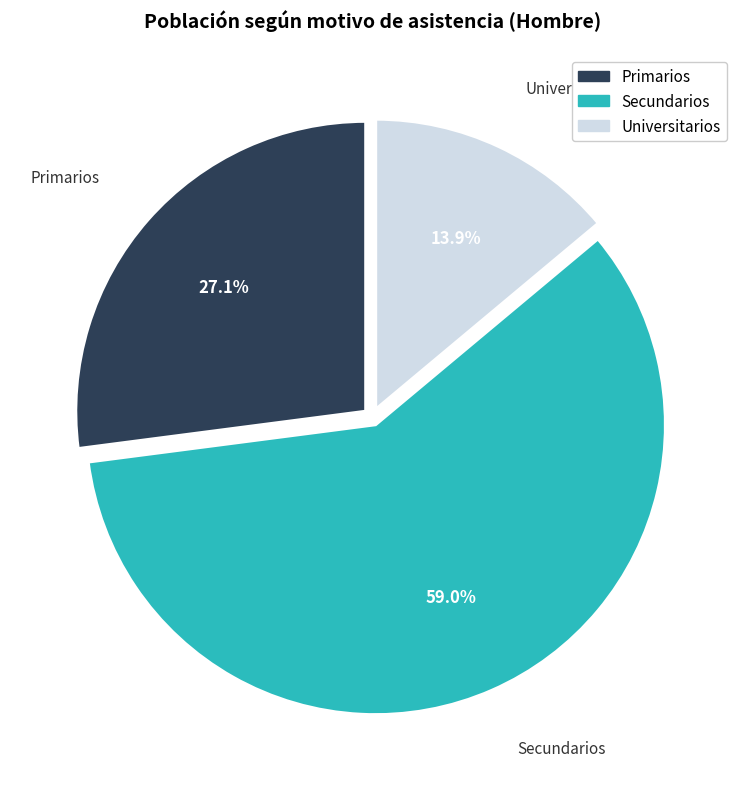

What percentage is NOT represented by Primarios?

72.9%